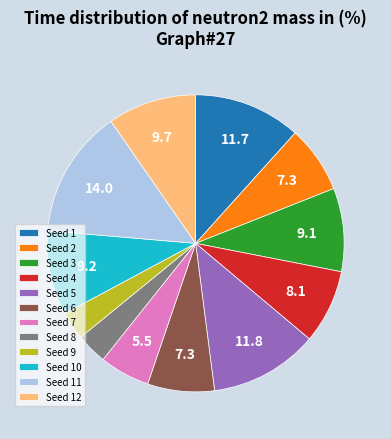

Is there any slice that represents more than half of the pie?

No